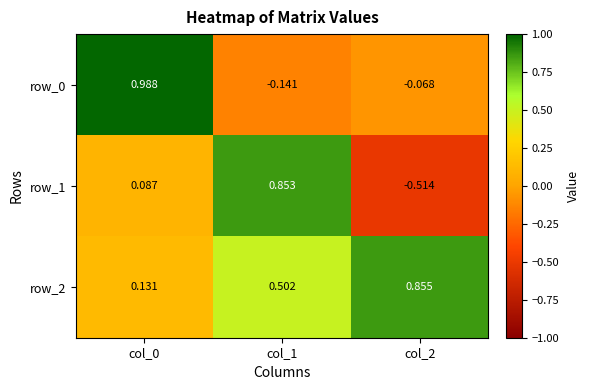

Which series changed the most between col_0 and col_2?

row_0